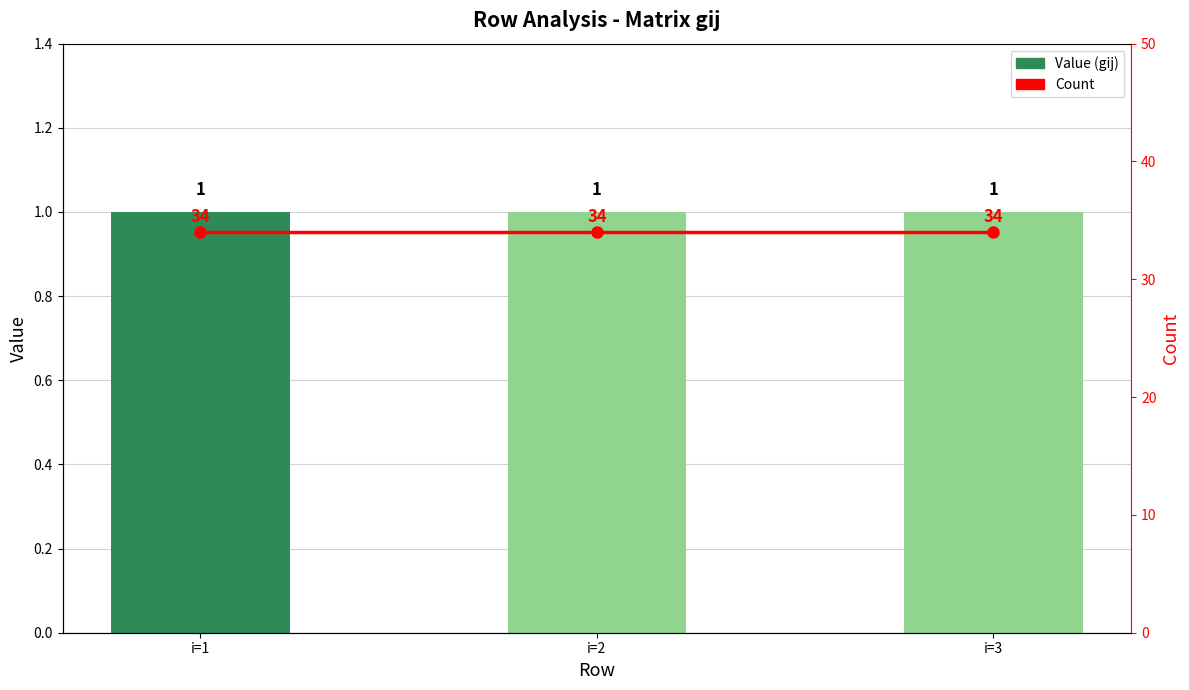

Reading left to right, extract all data points from this chart.

Value (gij): 1	1	1
Count: 34	34	34